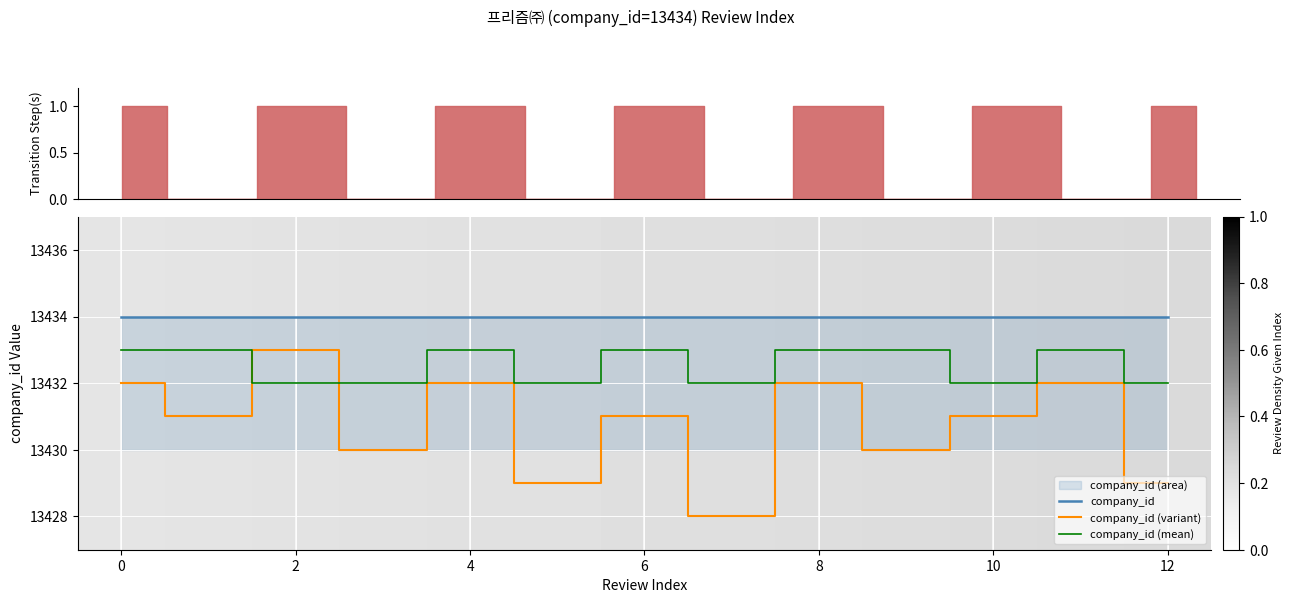

What is the lowest value of the company_id (variant) series?

13428